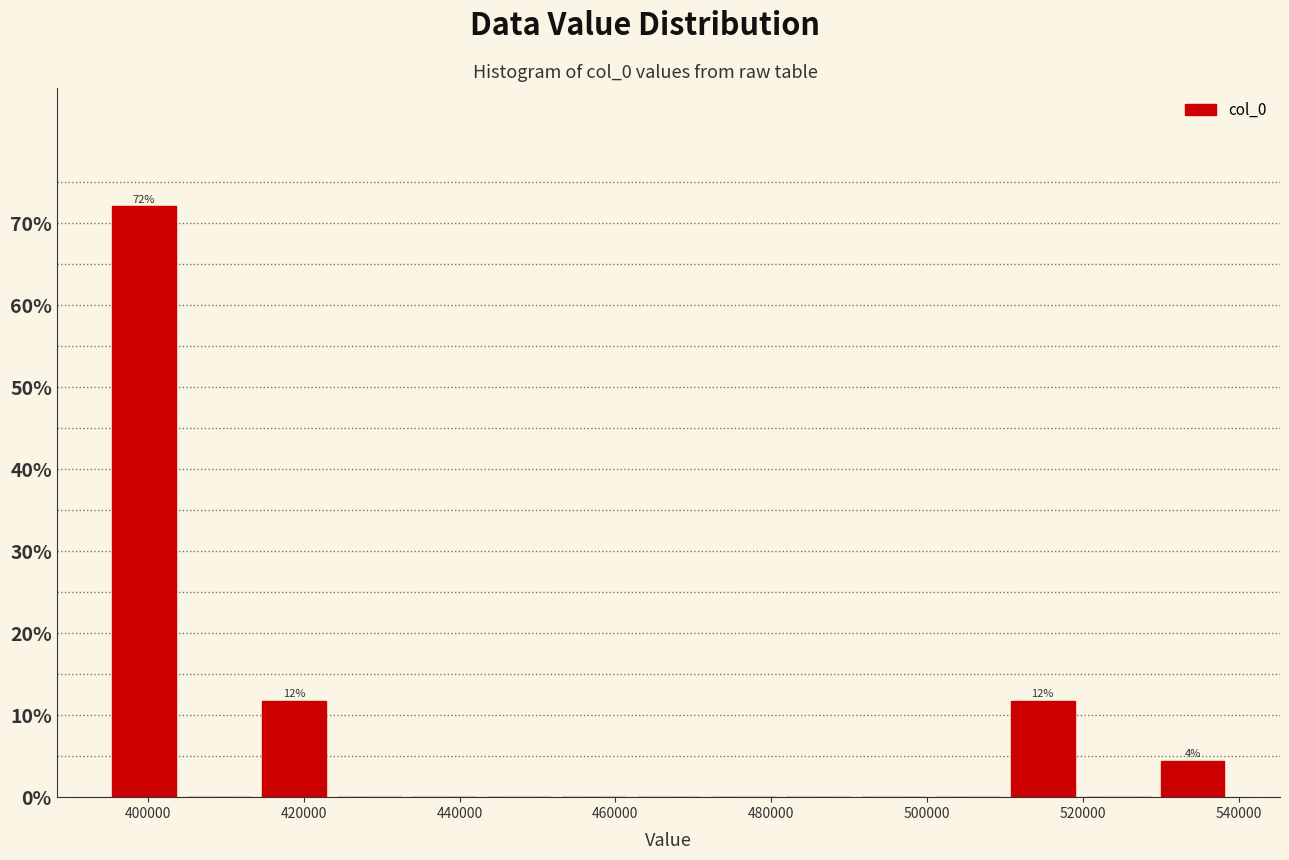

Over which range of the x-axis is the bar tallest?

394000 to 404000